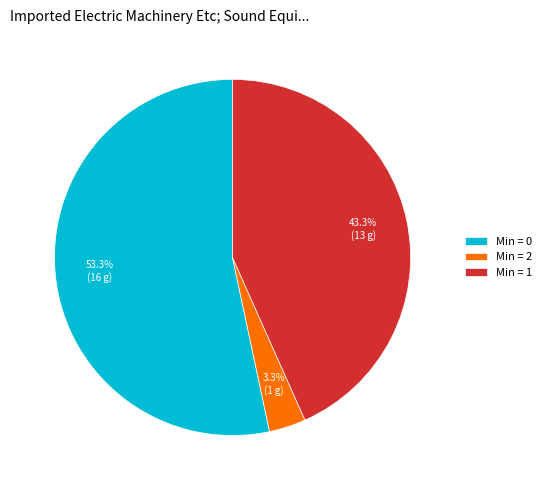

What percentage is NOT represented by Min = 2?

96.7%